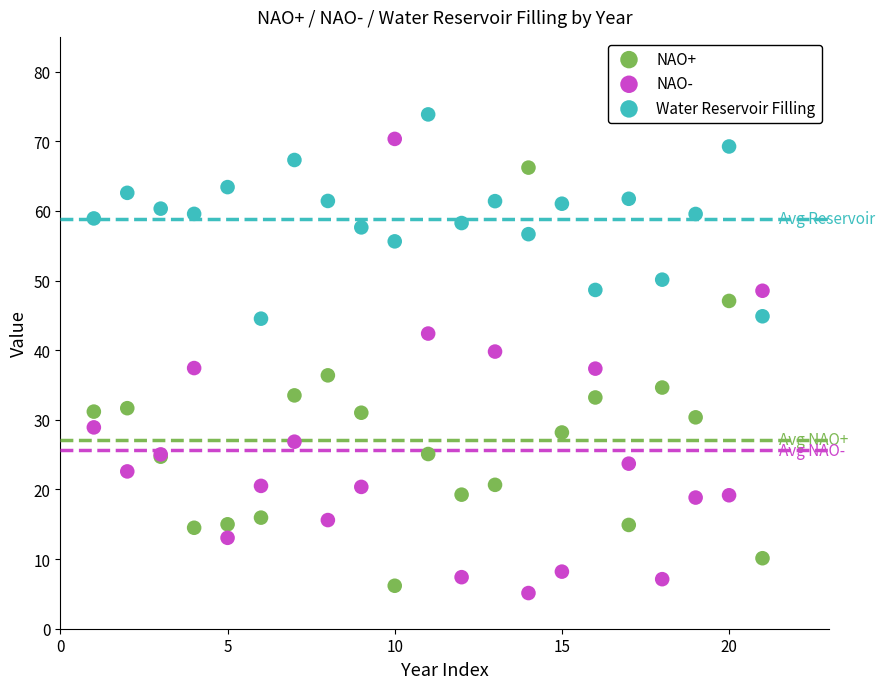

What are all the series names shown in the legend?

NAO+, NAO-, Water Reservoir Filling